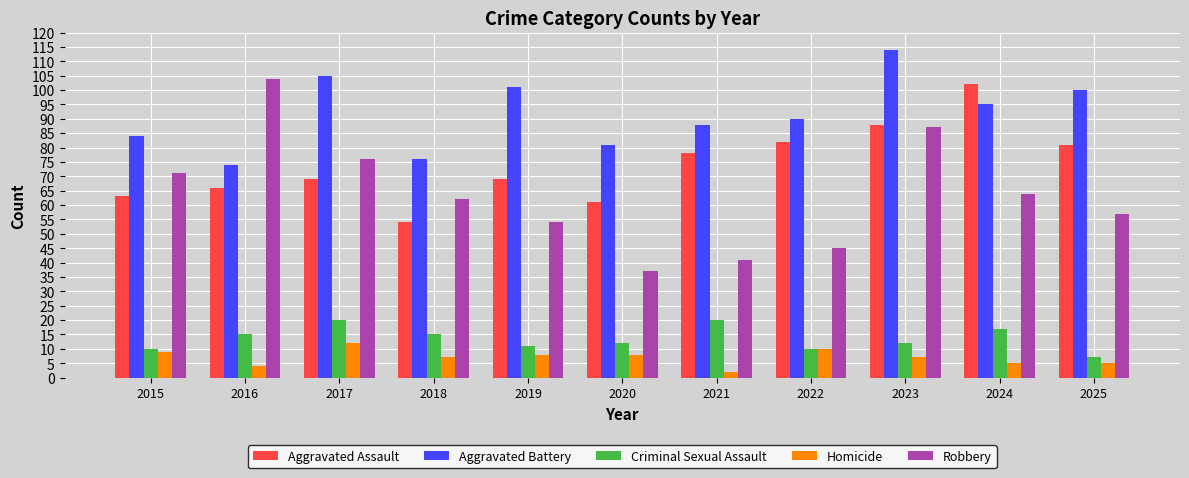

What is the difference between the Aggravated Assault values at 2025 and 2016?

15